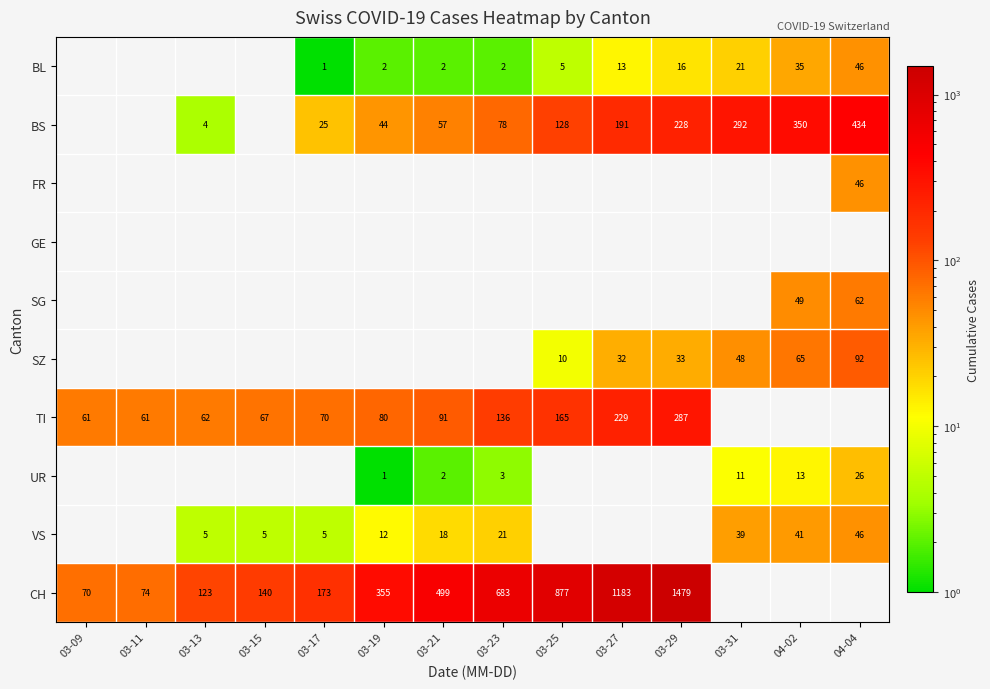

True or false: UR has a value of 0.2 at 03-19.

False